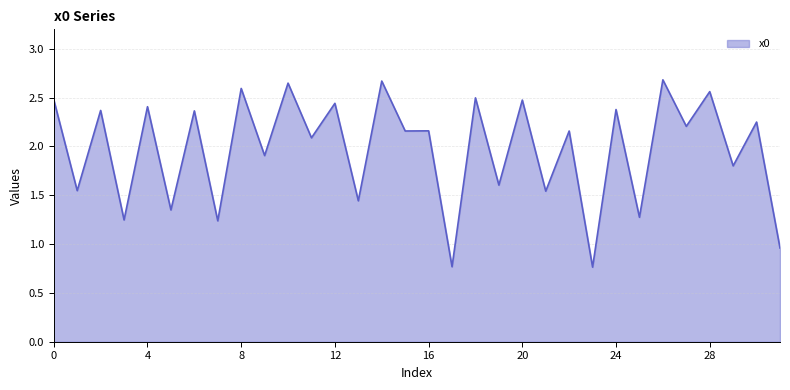

What is the difference between the maximum and minimum values?

1.9